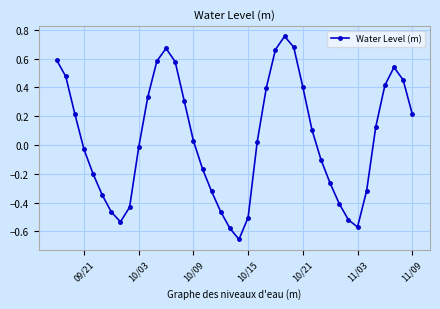

What is the difference between the second highest and second lowest values?

1.3